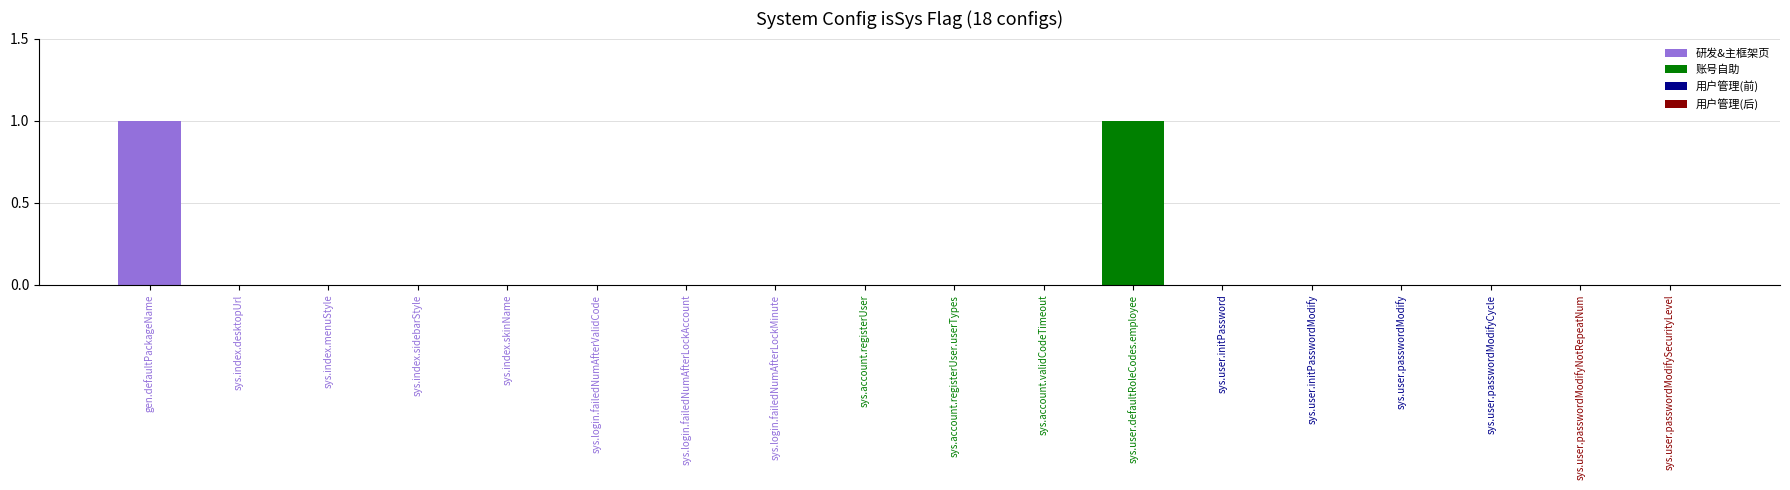

Reading right to left, extract all data points from this chart.

0	0	0	0	0	0	1	0	0	0	0	0	0	0	0	0	0	1